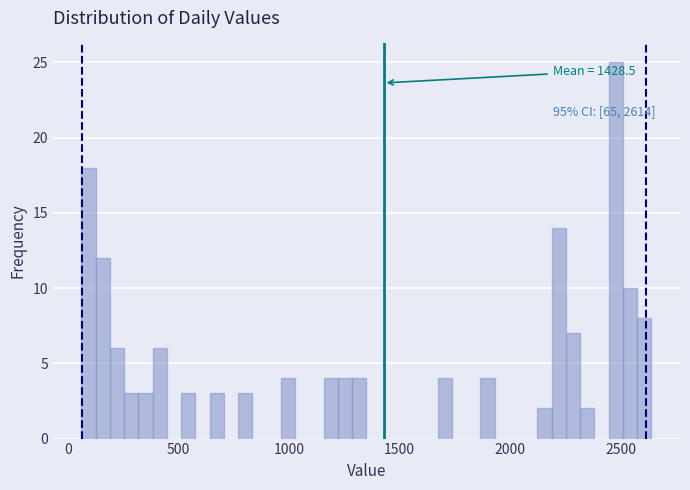

Around what value on the x-axis is the tallest bar? Give the approximate position of its centre, as read against the axis.

2500